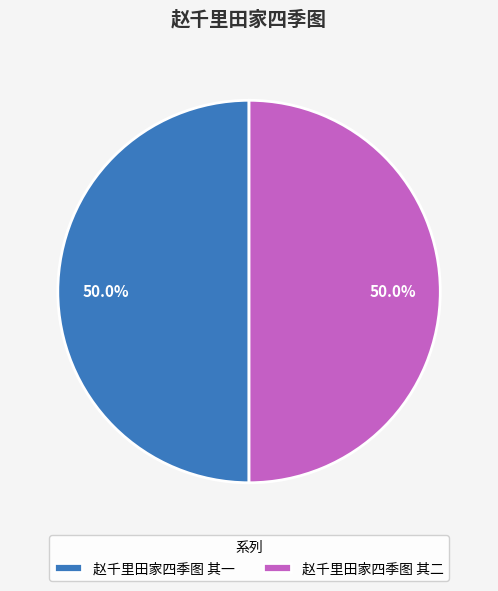

What is the ratio of the value at 赵千里田家四季图 其一 to the value at 赵千里田家四季图 其二?

1.0